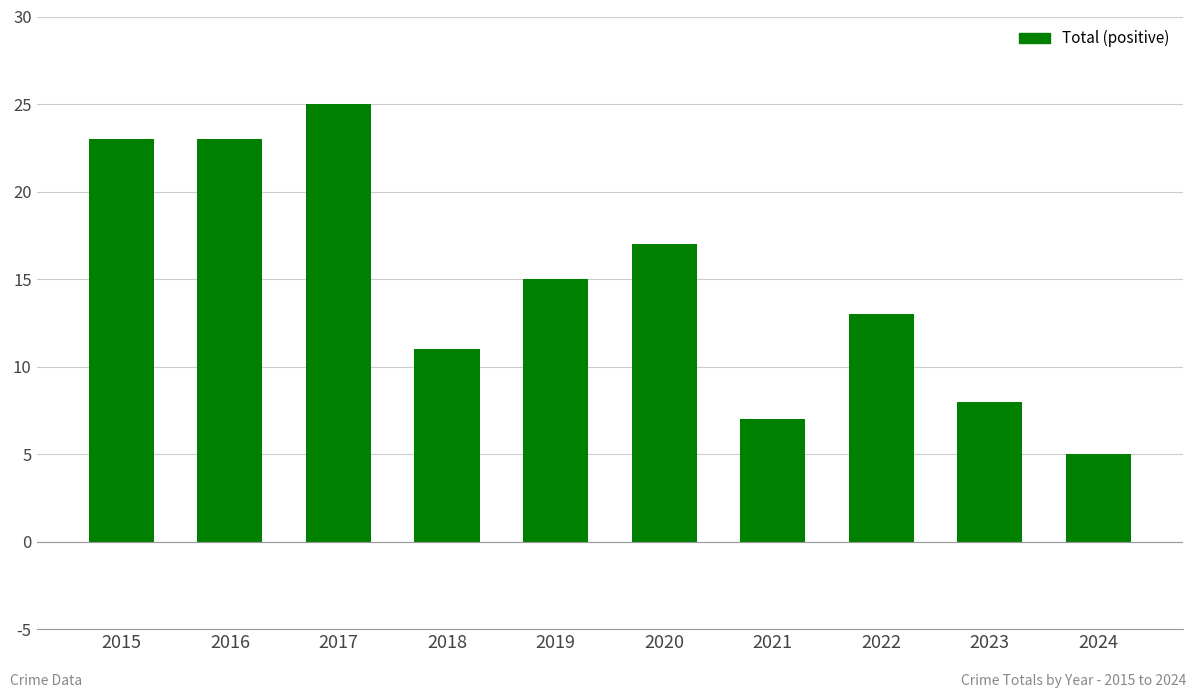

What is the smallest value displayed?

5